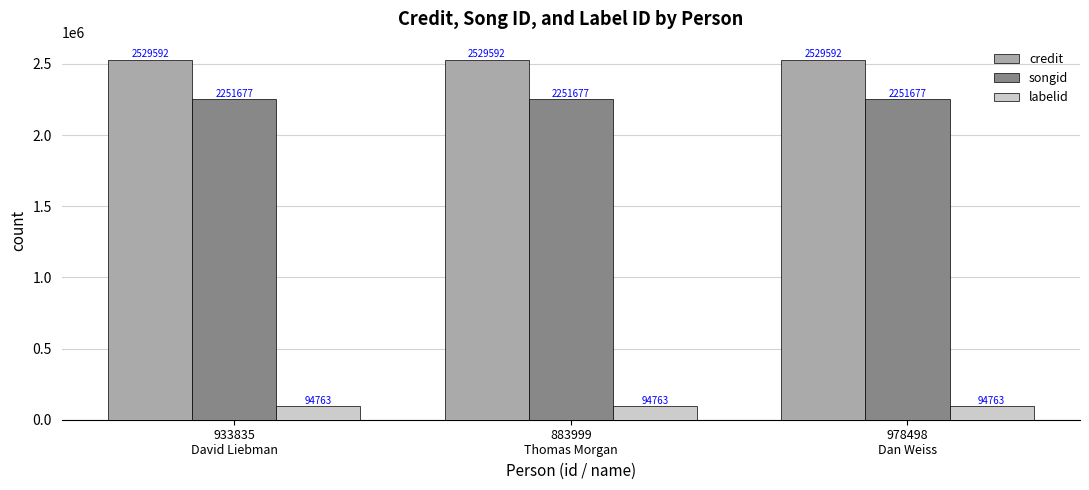

What is the label of the 1st bar from the right?

978498
Dan Weiss